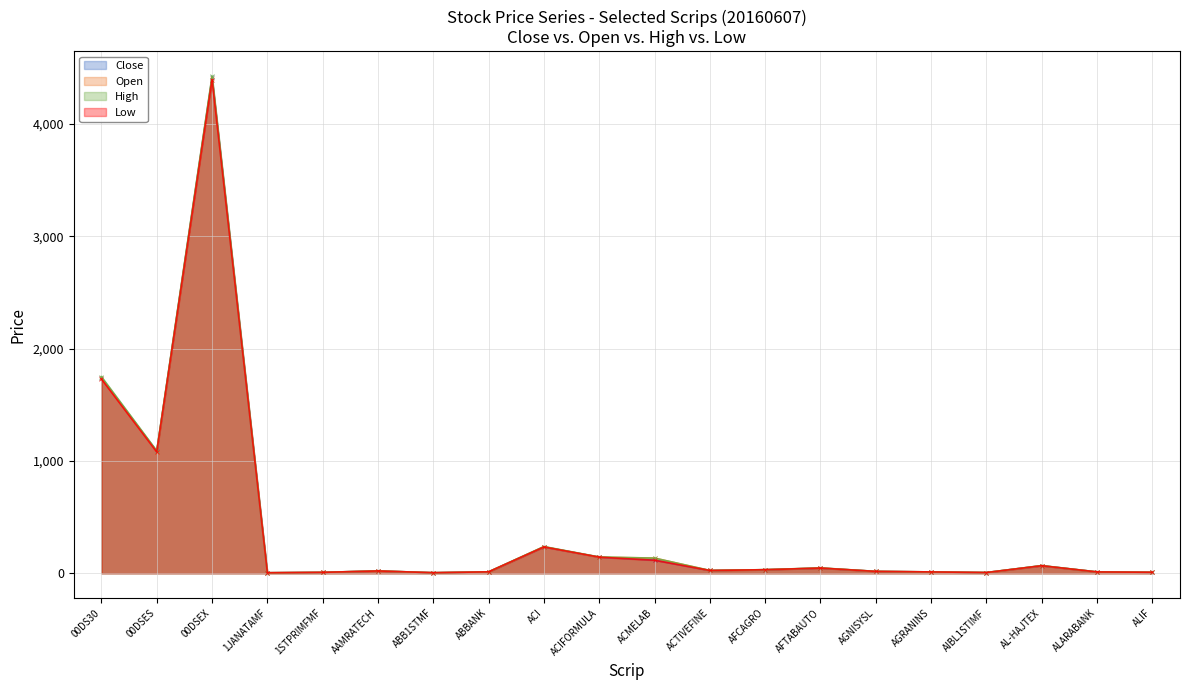

Is the value of Close at ABB1STMF greater than the value of High at AFTABAUTO?

No